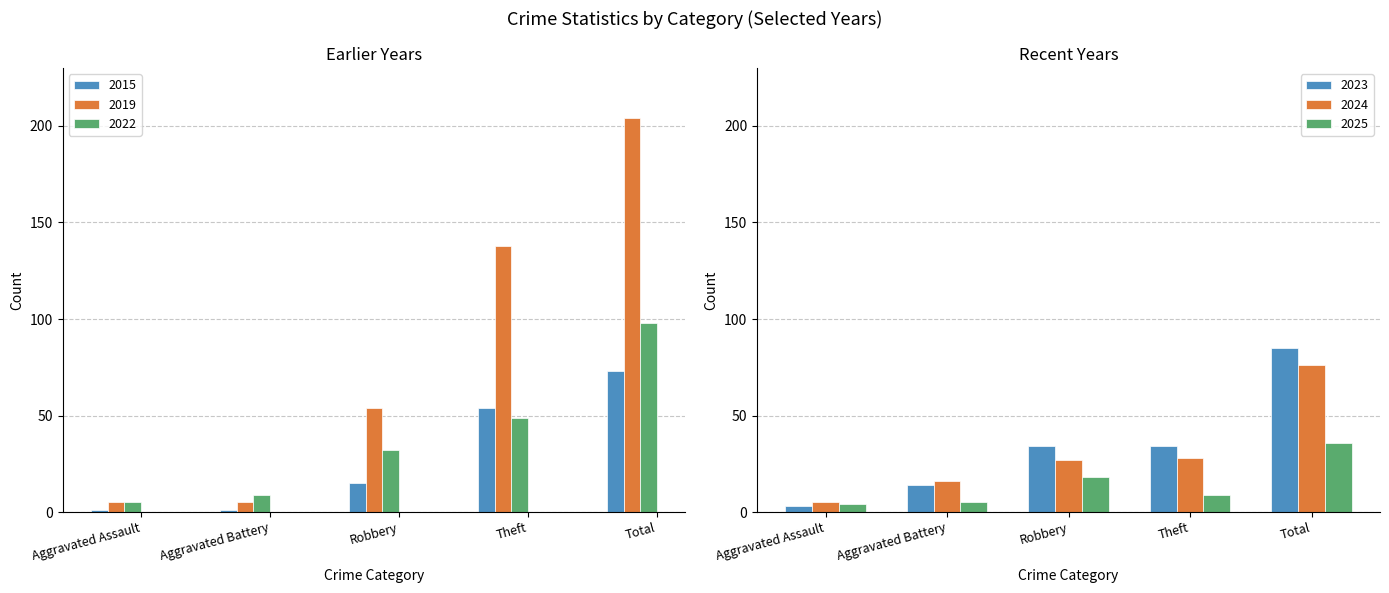

Where is 2022 nearest to the value 51?

Theft